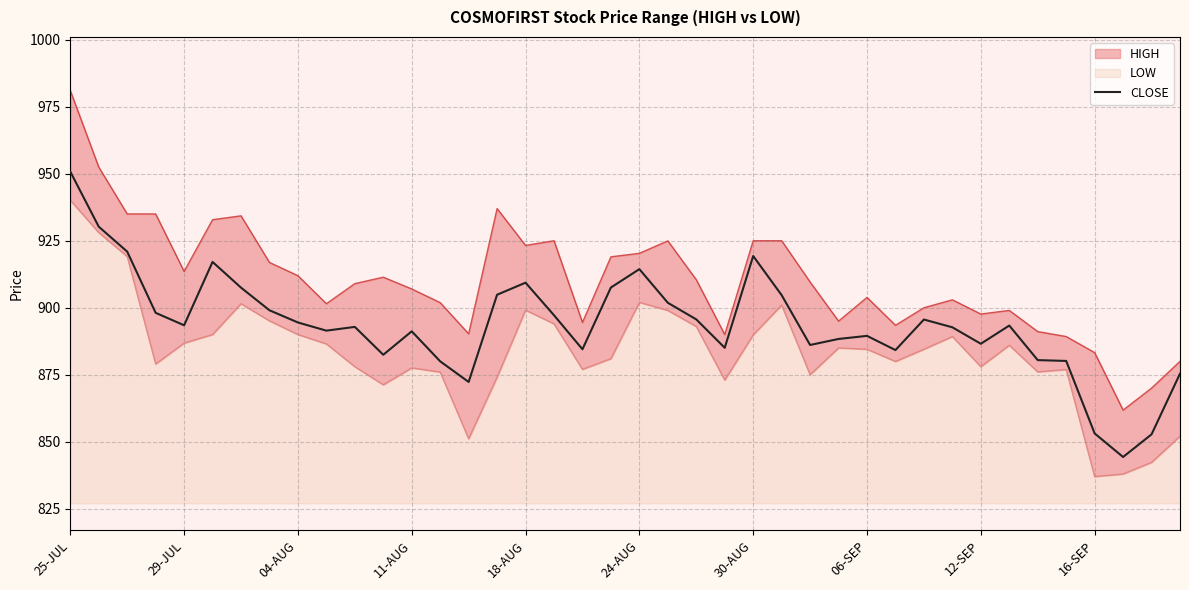

How many lines are shown in the chart?

1